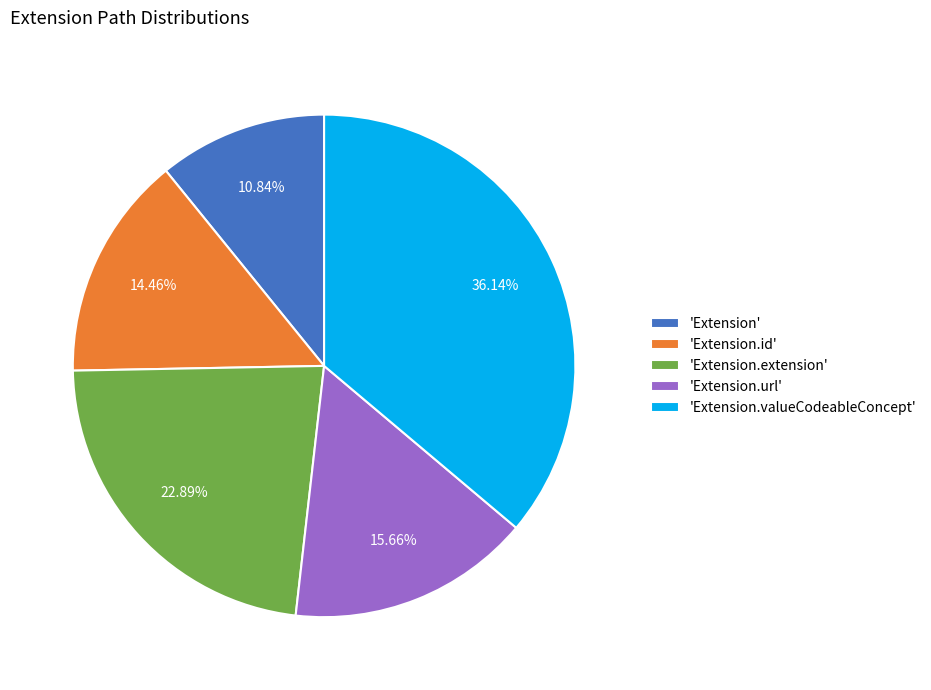

Which category has the smallest portion of the pie?

'Extension'